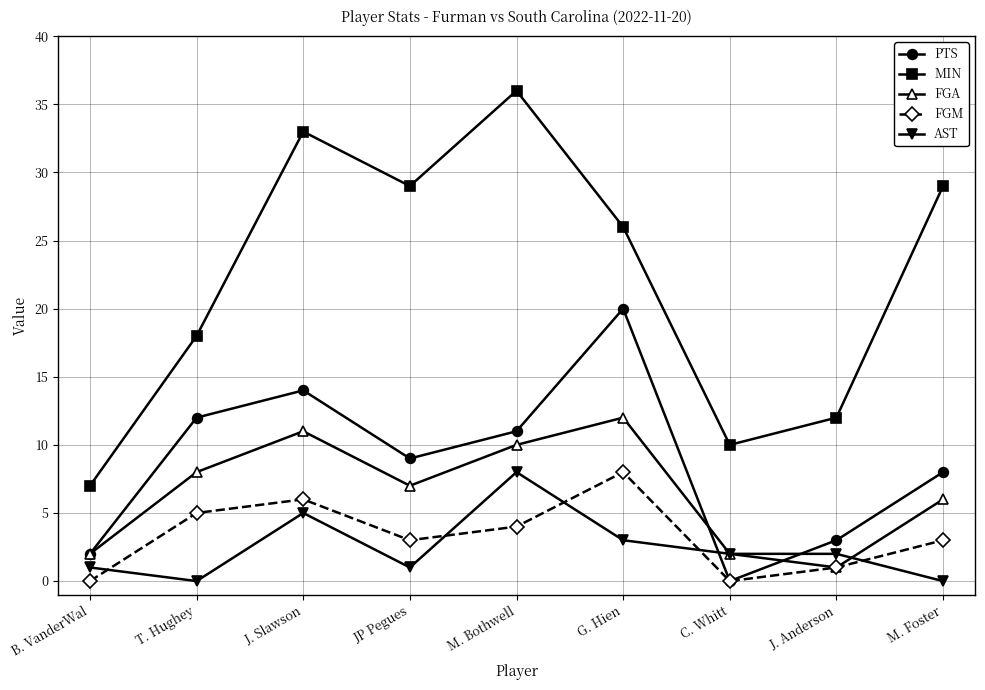

Reading left to right, what are all the values shown in this chart?

PTS: 2	12	14	9	11	20	0	3	8
MIN: 7	18	33	29	36	26	10	12	29
FGA: 2	8	11	7	10	12	2	1	6
FGM: 0	5	6	3	4	8	0	1	3
AST: 1	0	5	1	8	3	2	2	0